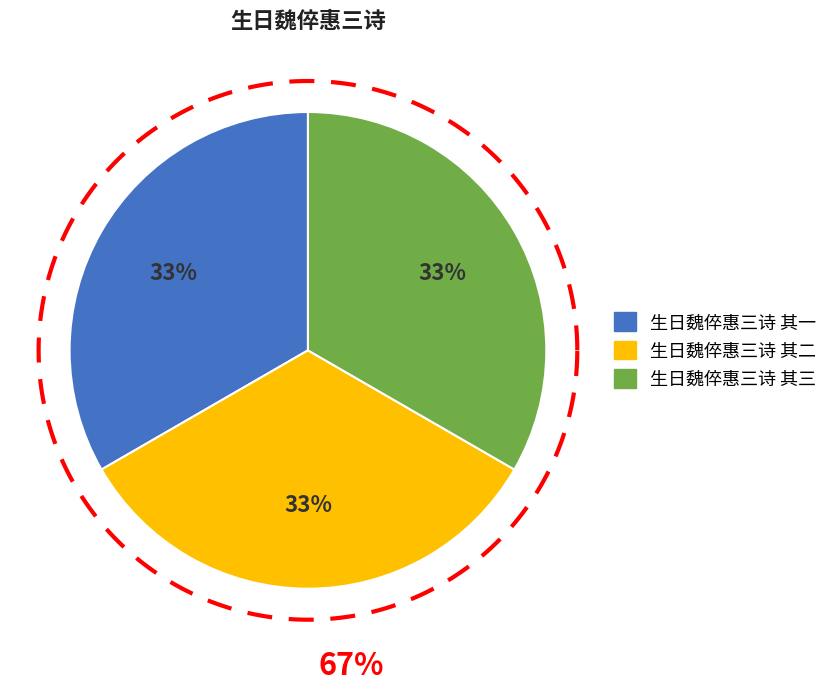

Approximately how many times larger is the value at 生日魏倅惠三诗 其一 compared to 生日魏倅惠三诗 其二?

1.0